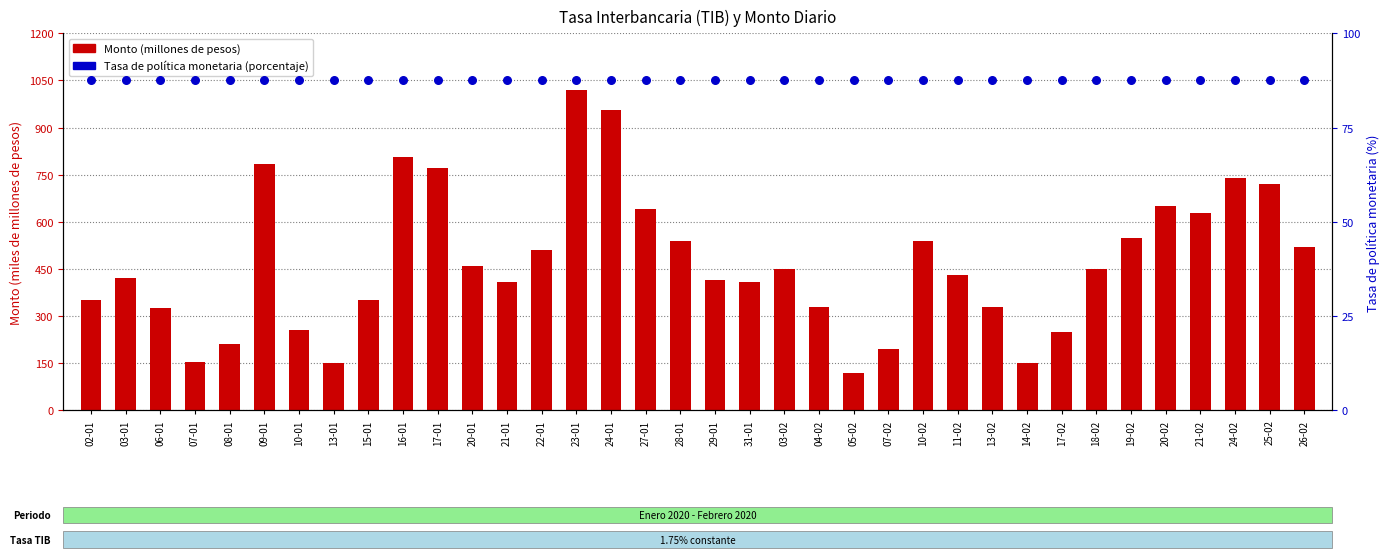

At which category is the sum across all series the highest?

23-01